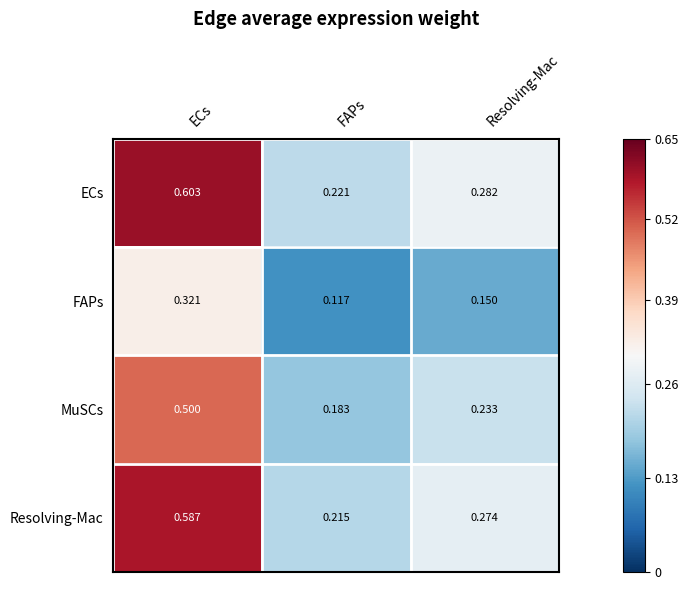

List the series in order of their peak value, lowest first.

FAPs, MuSCs, Resolving-Mac, ECs